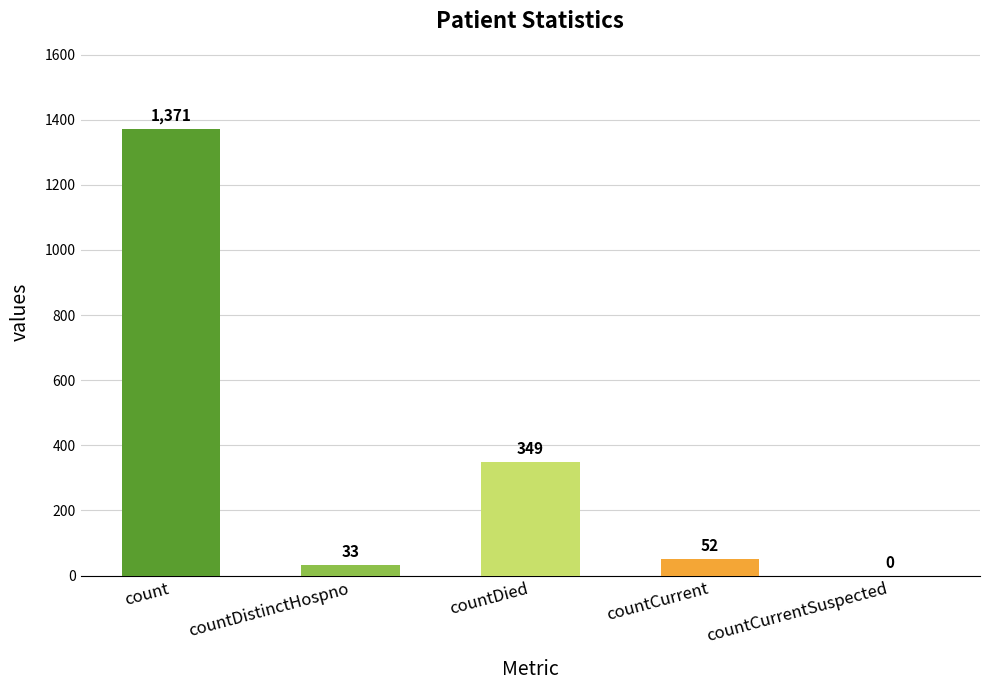

At which label is the value closest to 685?

countDied